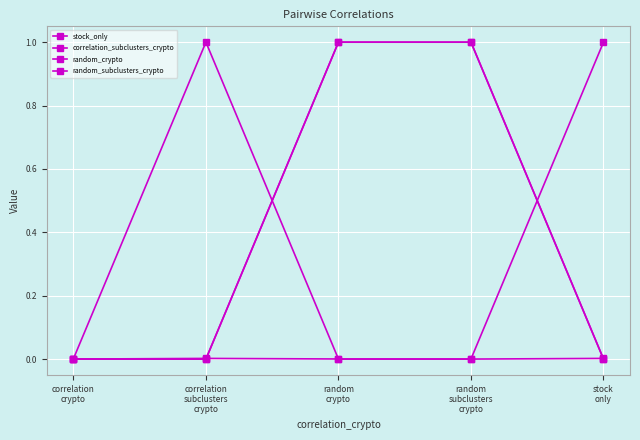

How many series are shown in this chart?

4